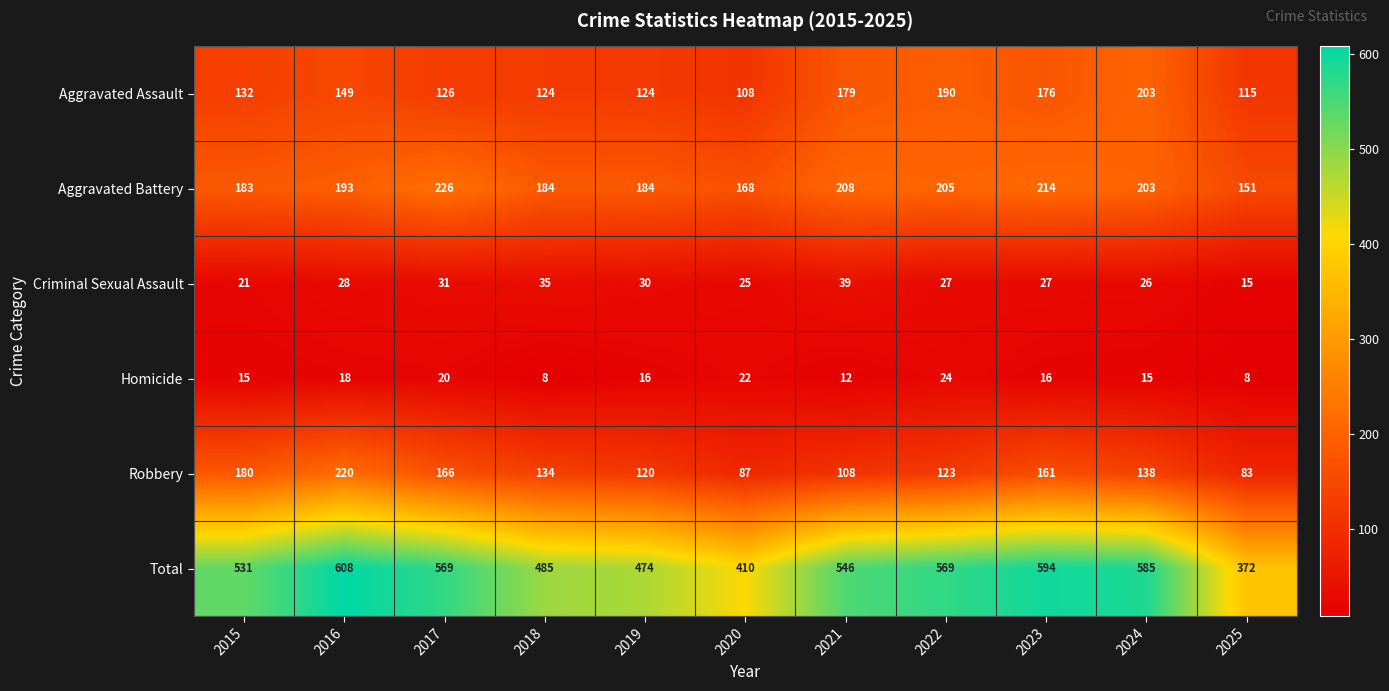

Which series changed the most between 2022 and 2023?

Robbery